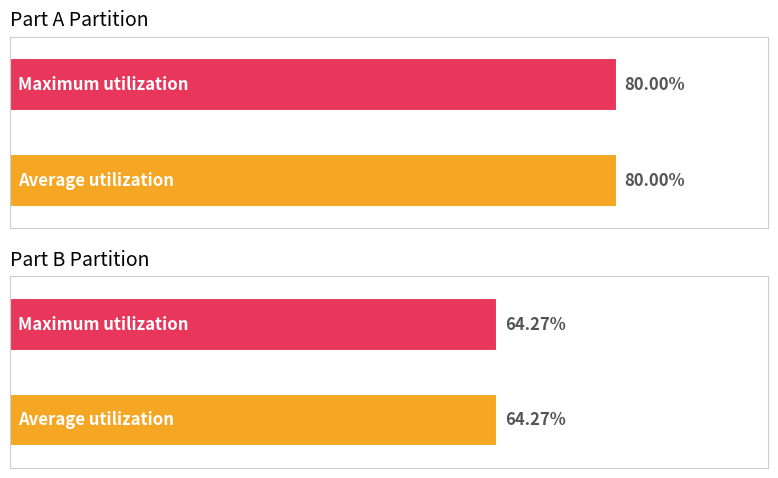

True or false: Part A has a value of 2345 at 6.

False